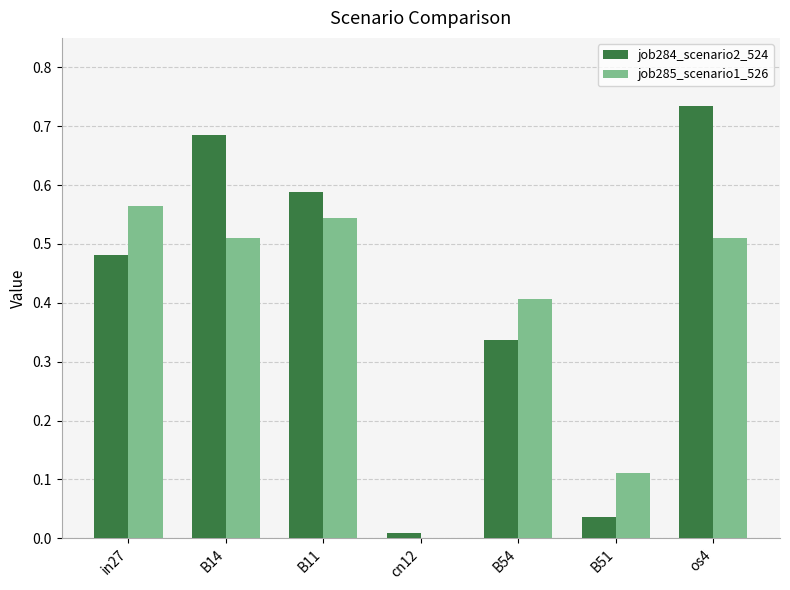

Is the value of job284_scenario2_524 at B11 greater than the value of job285_scenario1_526 at B14?

Yes